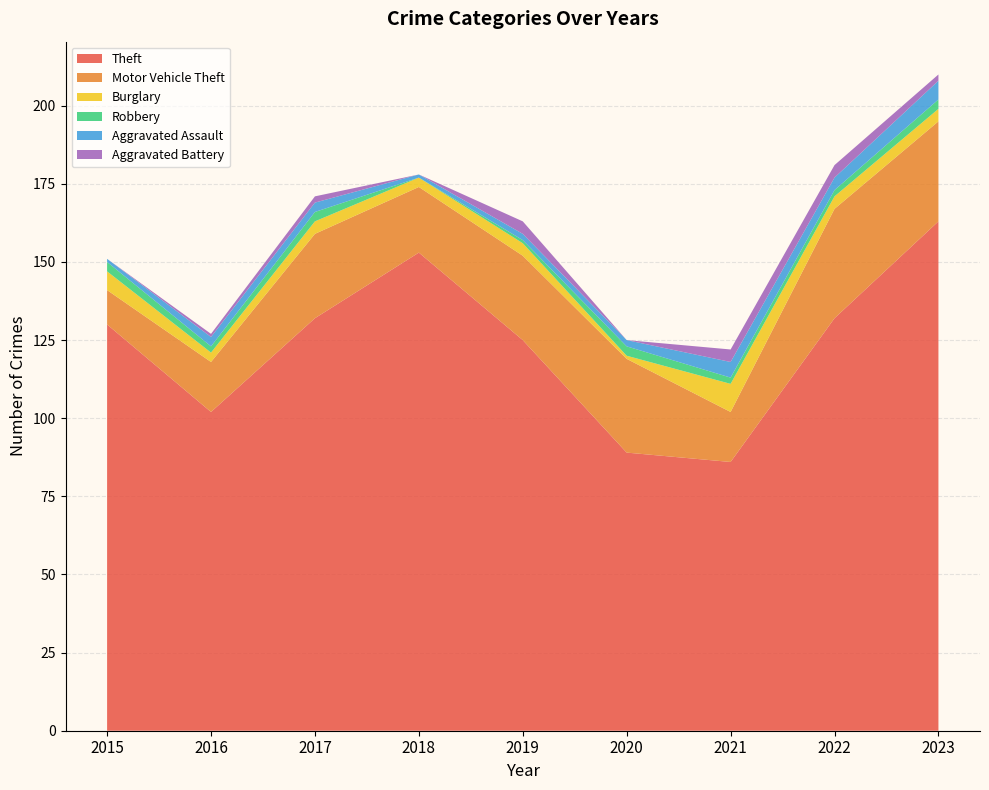

Reading left to right, extract all data points from this chart.

Theft: 2015=130	2016=102	2017=132	2018=153	2019=125	2020=89	2021=86	2022=132	2023=163
Motor Vehicle Theft: 2015=11	2016=16	2017=27	2018=21	2019=27	2020=30	2021=16	2022=35	2023=32
Burglary: 2015=6	2016=3	2017=4	2018=3	2019=4	2020=1	2021=9	2022=4	2023=4
Robbery: 2015=3	2016=2	2017=3	2018=0	2019=1	2020=3	2021=2	2022=2	2023=3
Aggravated Assault: 2015=1	2016=3	2017=3	2018=1	2019=2	2020=2	2021=5	2022=4	2023=6
Aggravated Battery: 2015=0	2016=1	2017=2	2018=0	2019=4	2020=0	2021=4	2022=4	2023=2